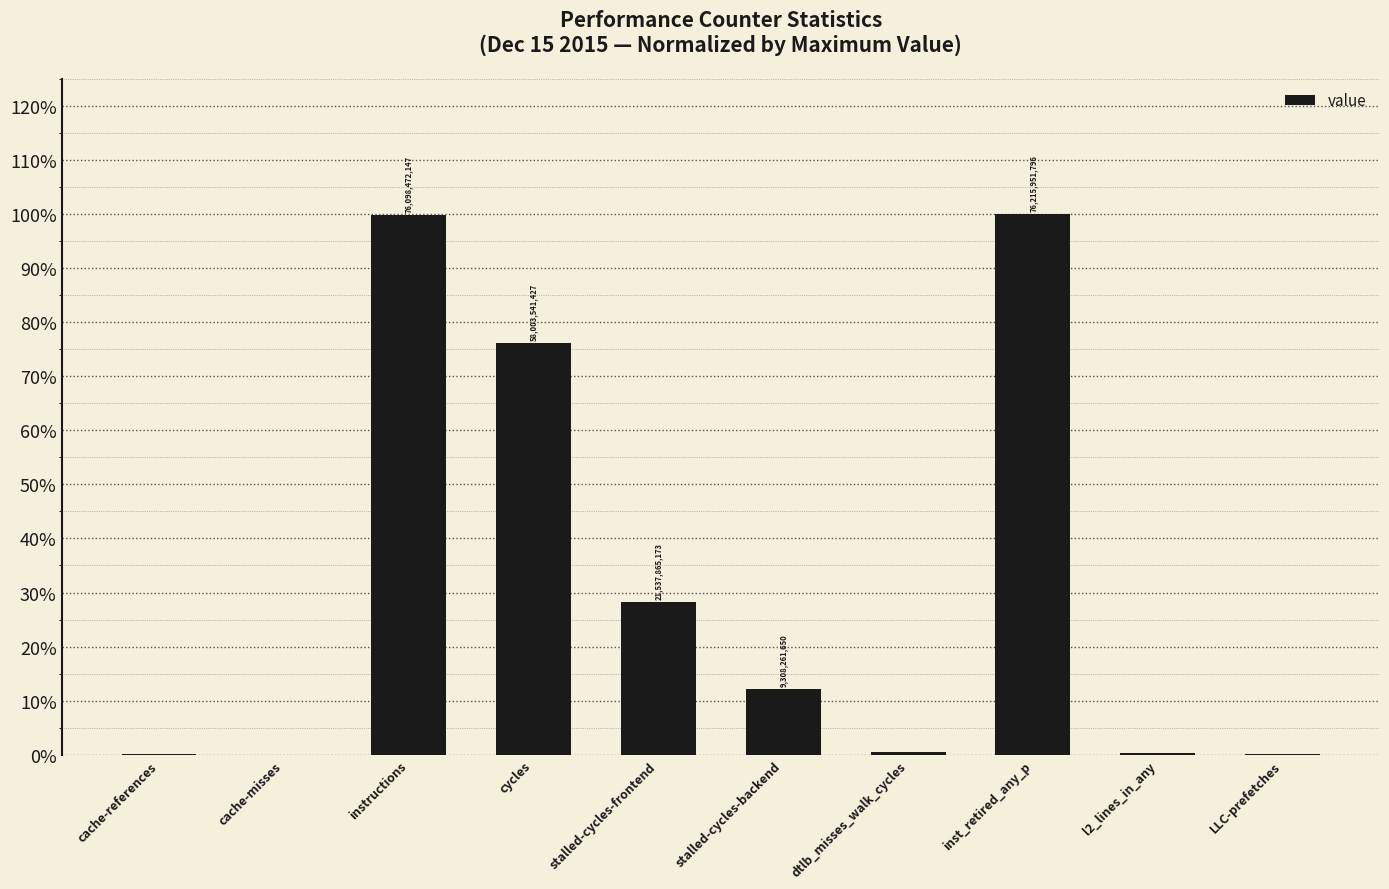

What is the difference between the values at l2_lines_in_any and instructions?

1.0